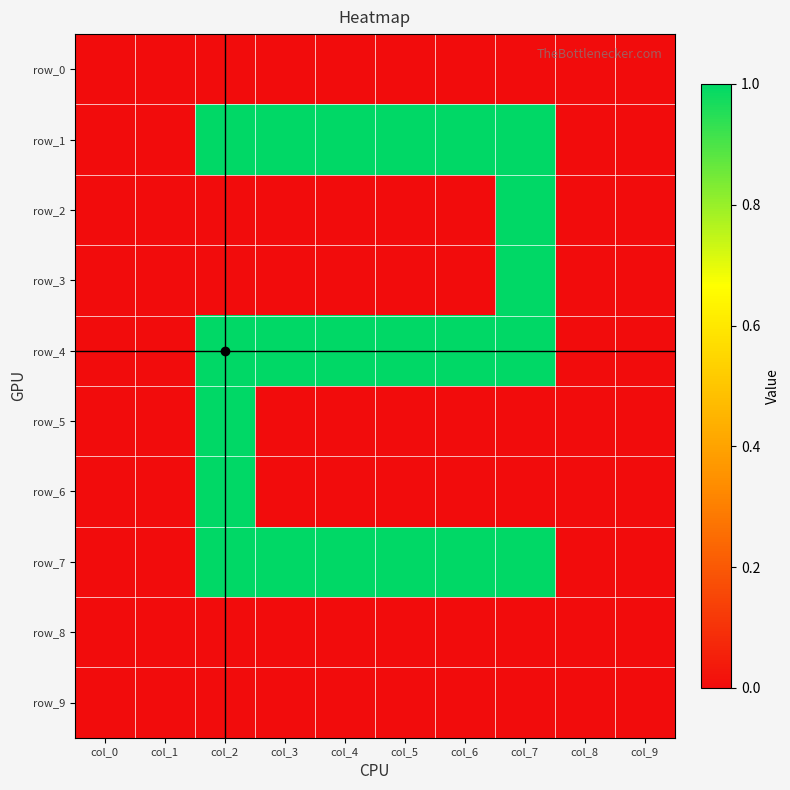

Is the value of row_3 at col_1 greater than the value of row_8 at col_4?

No